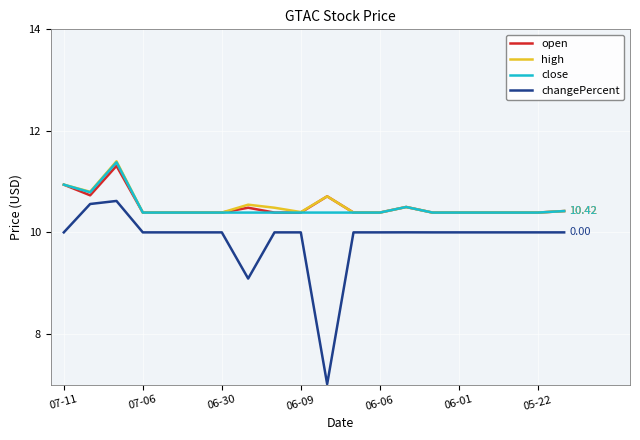

True or false: open and changePercent cross at least once.

False